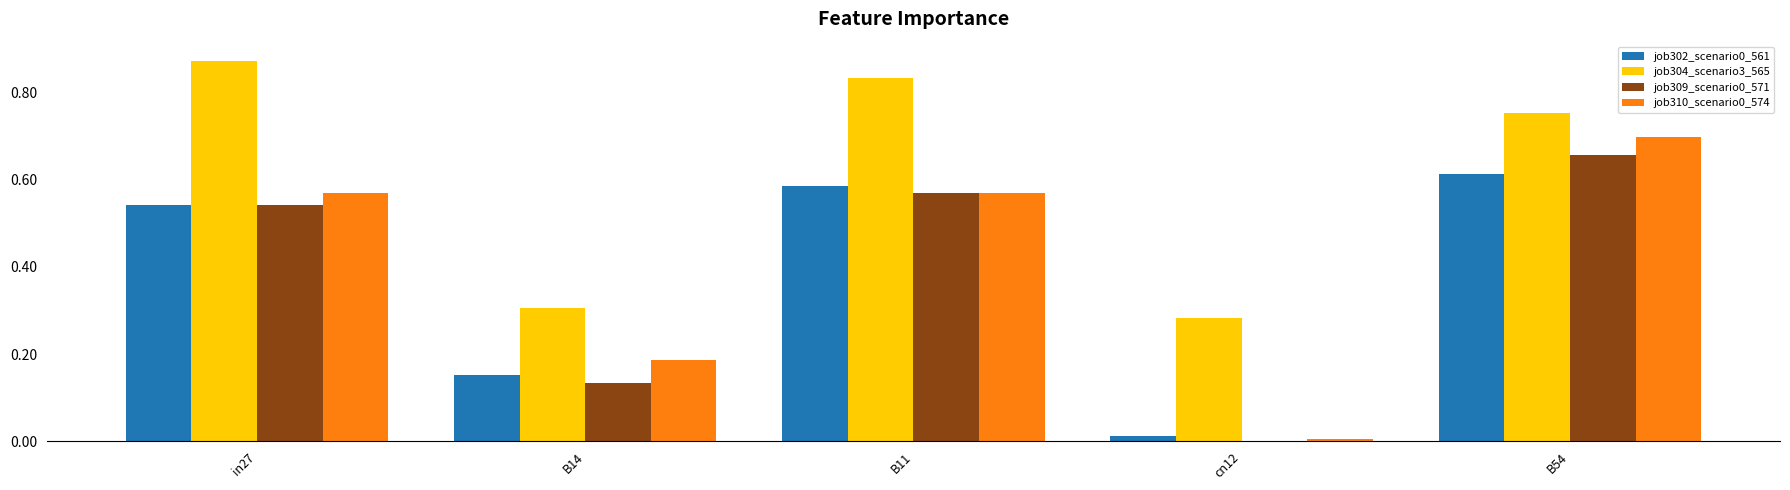

At which category is the sum across all series the highest?

B54